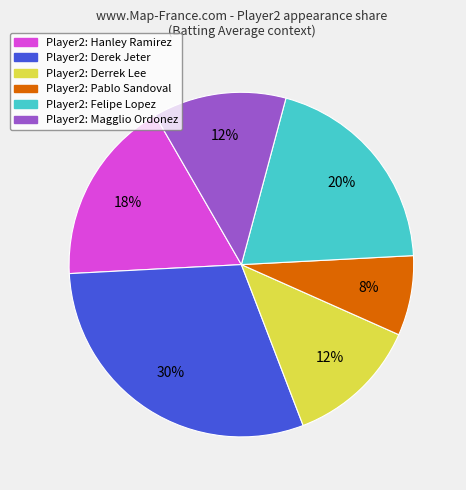

Is there any slice that represents more than half of the pie?

No